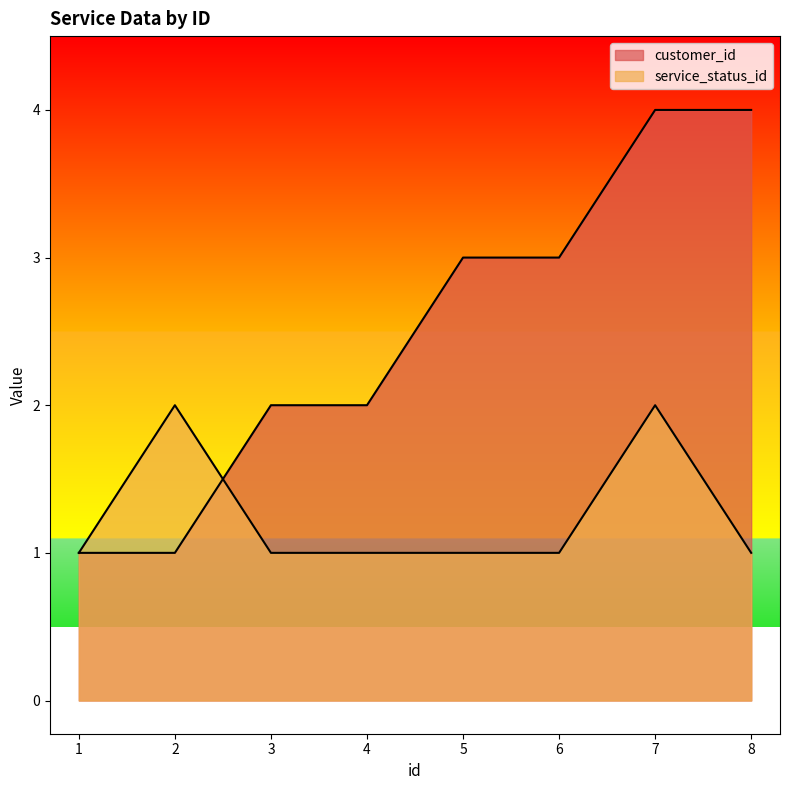

At which label does customer_id first exceed 3?

7